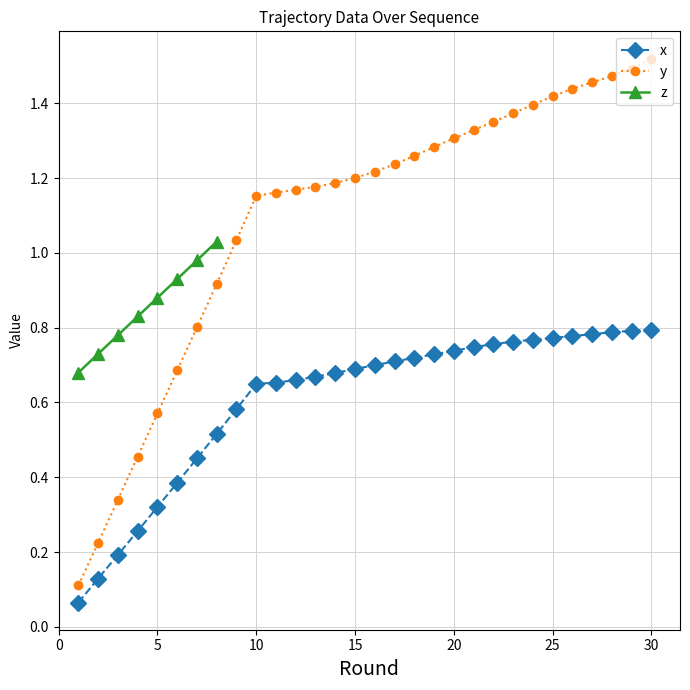

True or false: y and x intersect in this chart.

False